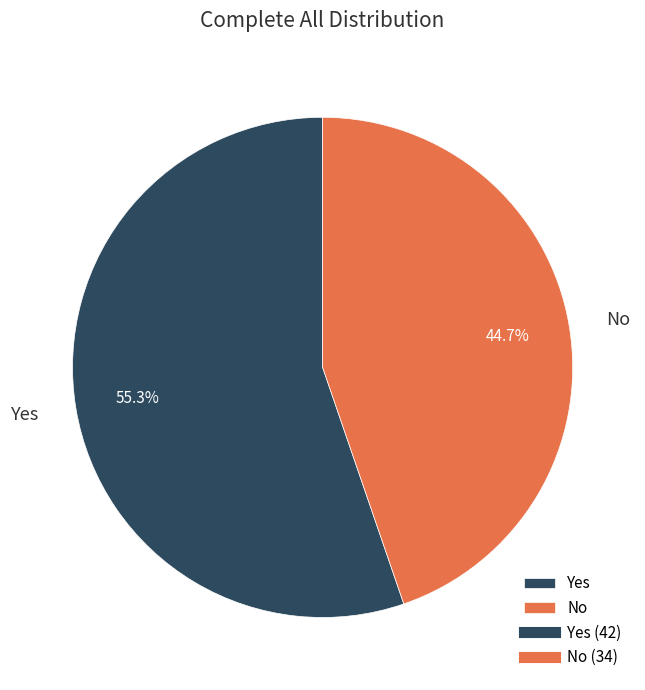

Is it true that Yes is 65% of the pie?

False